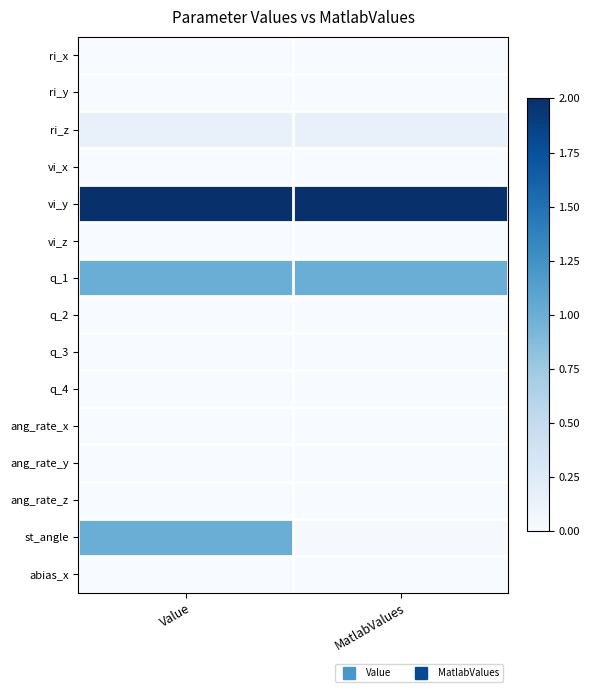

At how many categories does at least one series exceed 1?

2